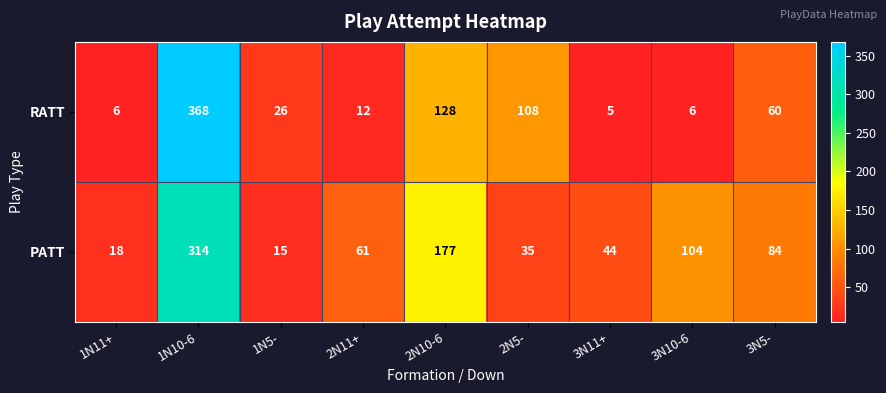

What is the smallest value displayed?

5